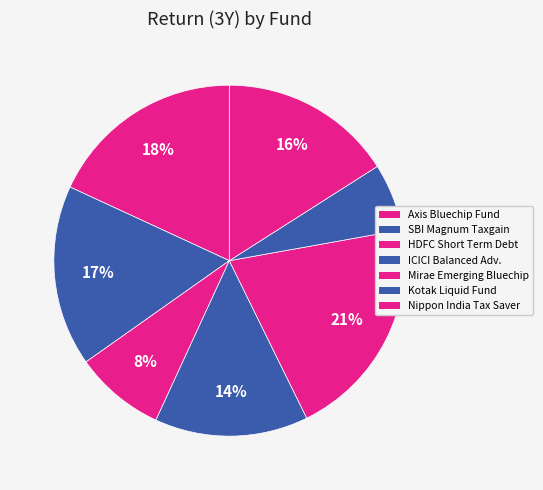

Is there a majority slice in this chart?

No